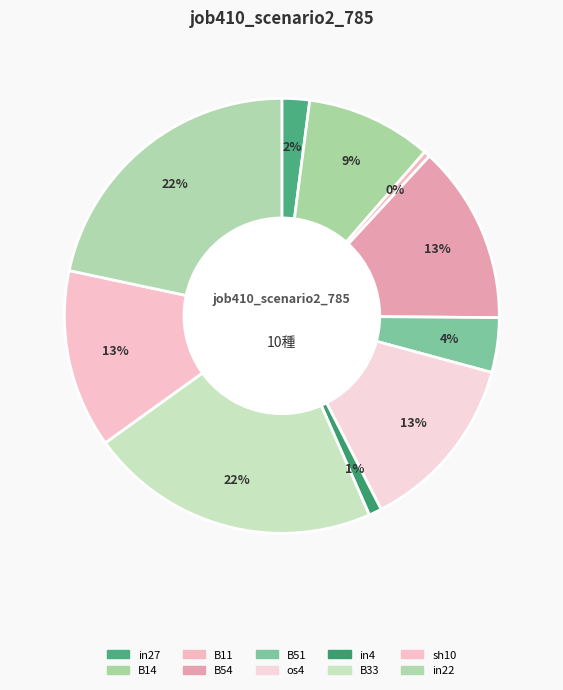

What is the change in value from in27 to B33?

+0.4